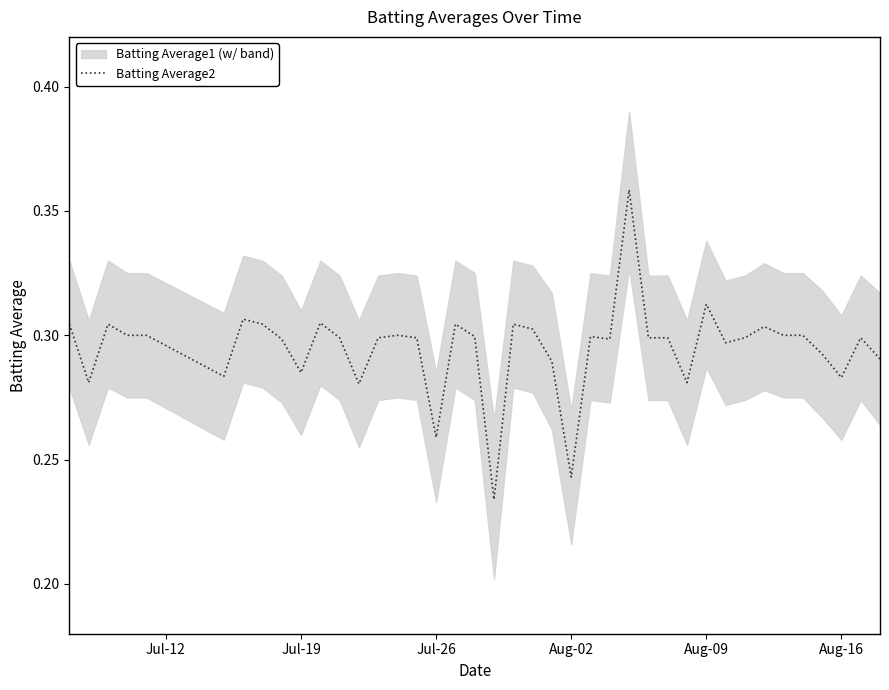

Does the chart have visible grid lines?

No